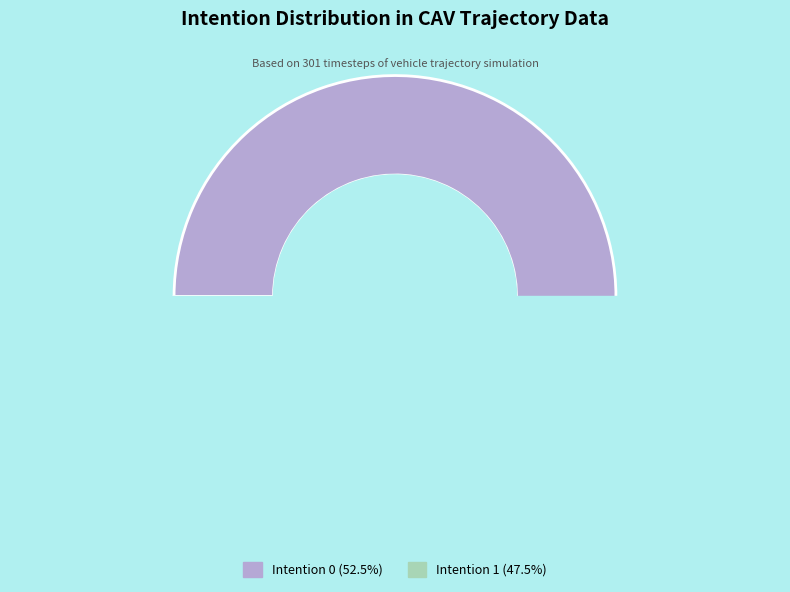

Is it true that 1 is 48% of the pie?

True